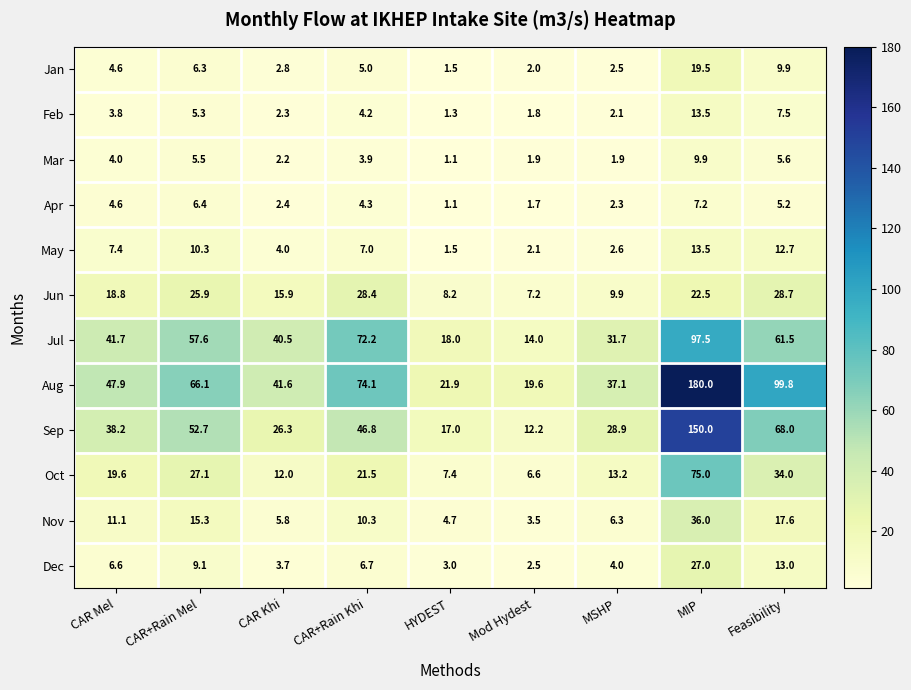

At which category does the chart reach its peak across all series?

MIP